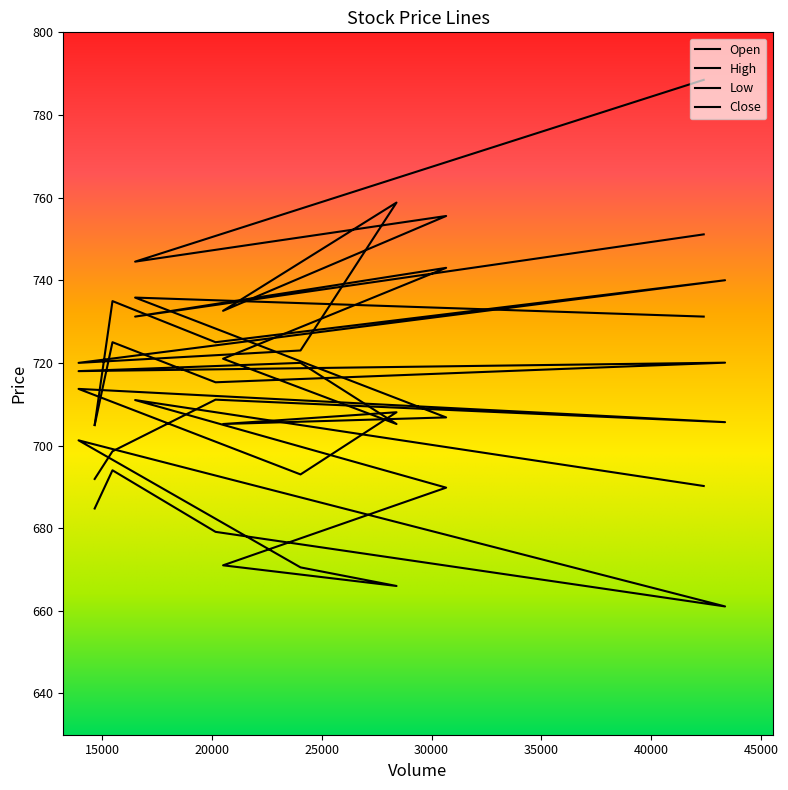

What is the label of the 2nd point from the left?

16501